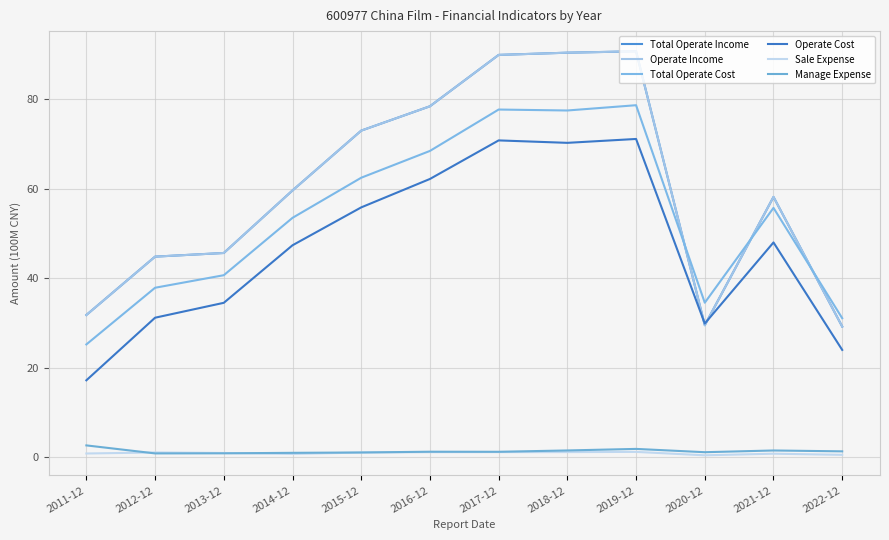

How many lines are shown in the chart?

6